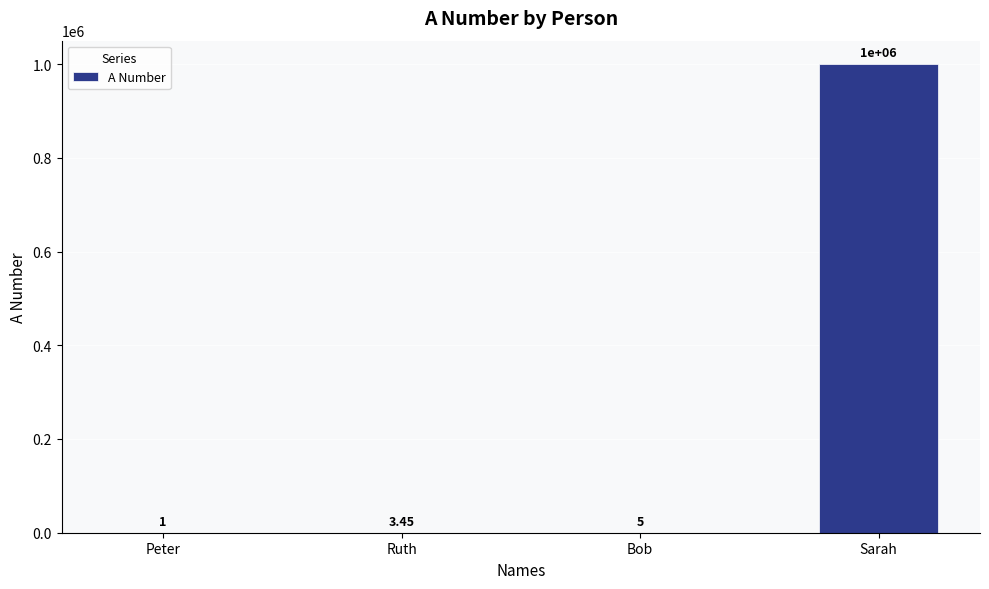

Which label corresponds to the largest value in the chart?

Sarah